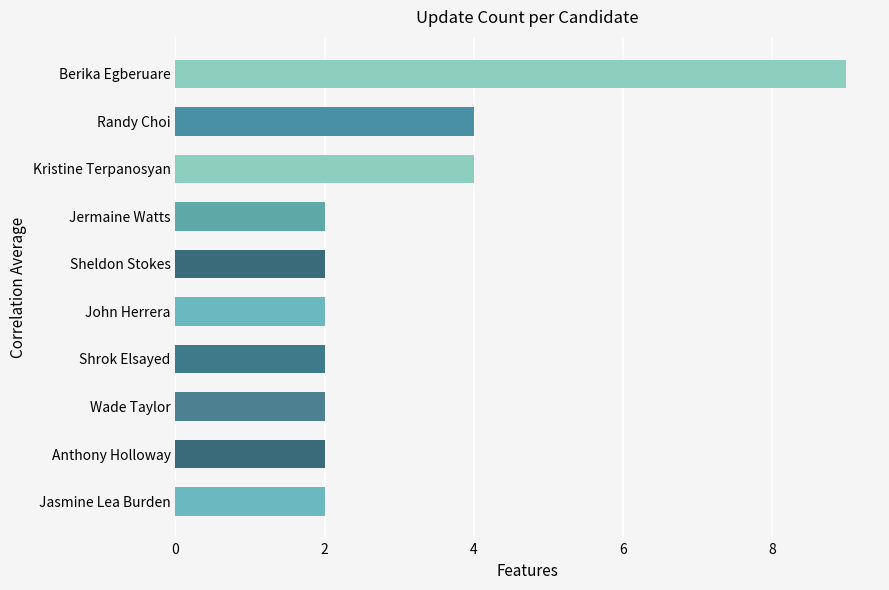

Read the value at Randy Choi.

4